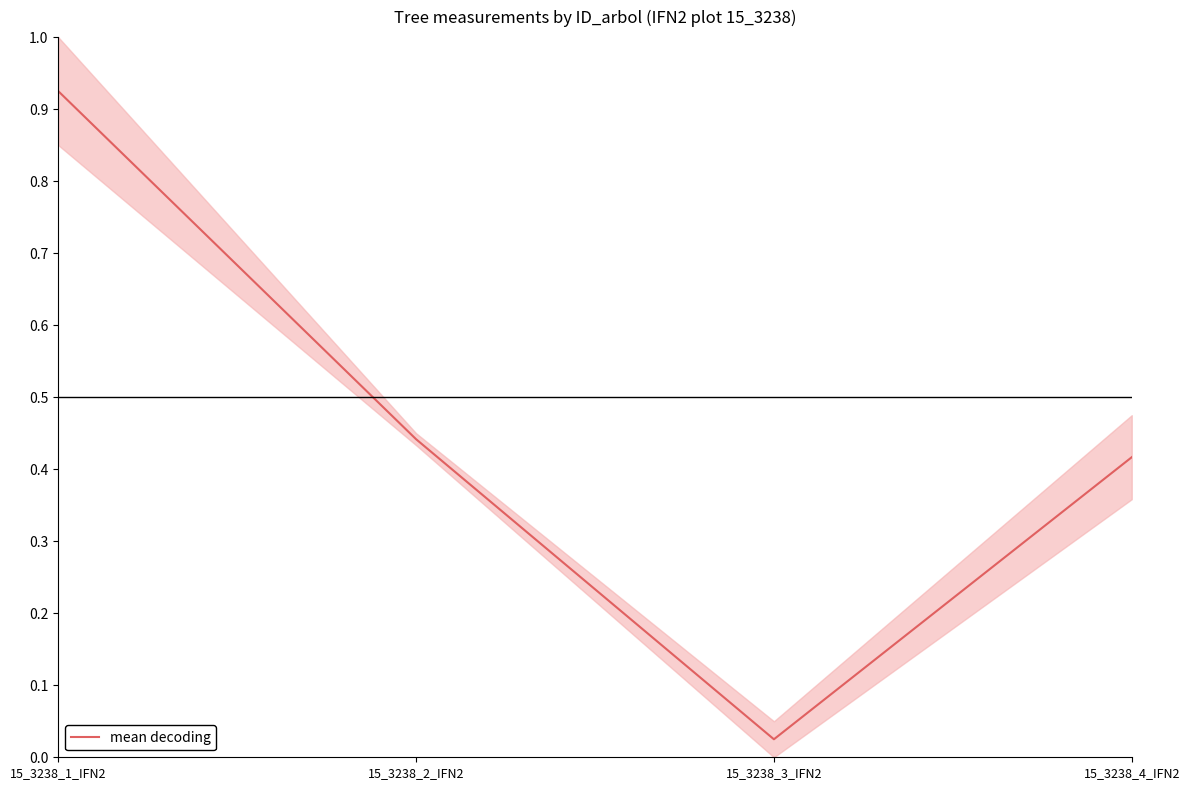

What is the sum of all values?

1.8